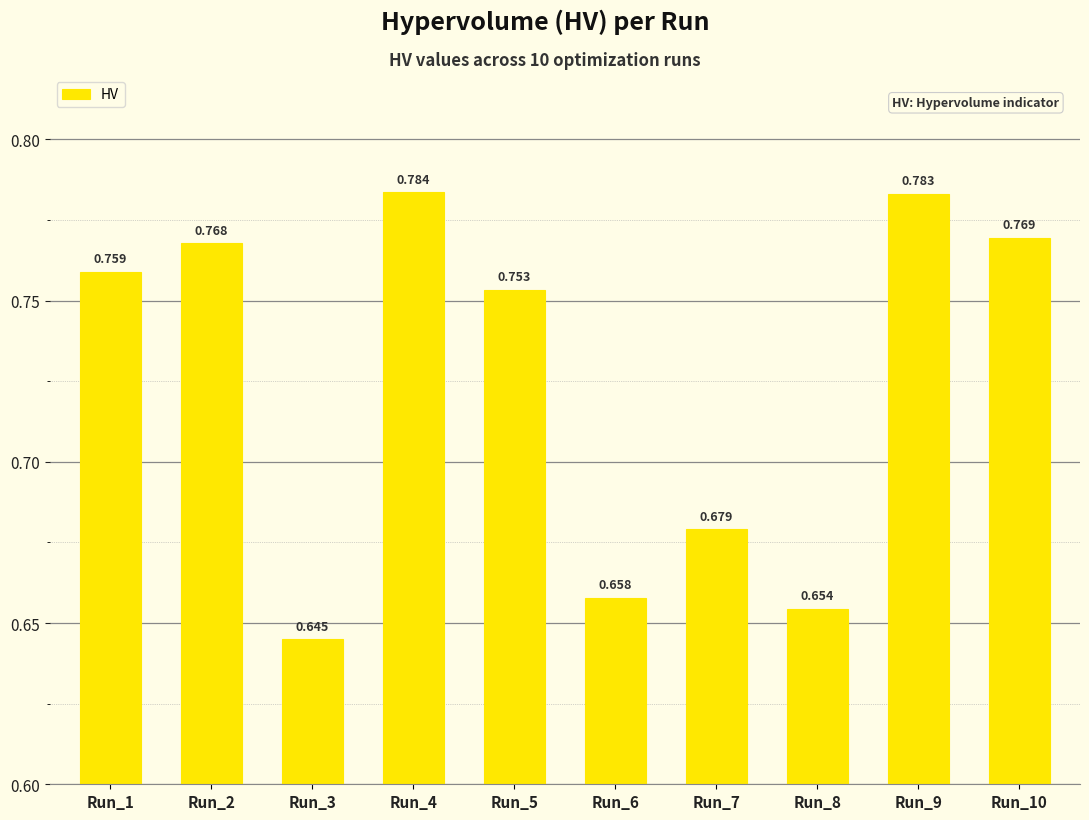

What is the sum of all values?

7.3